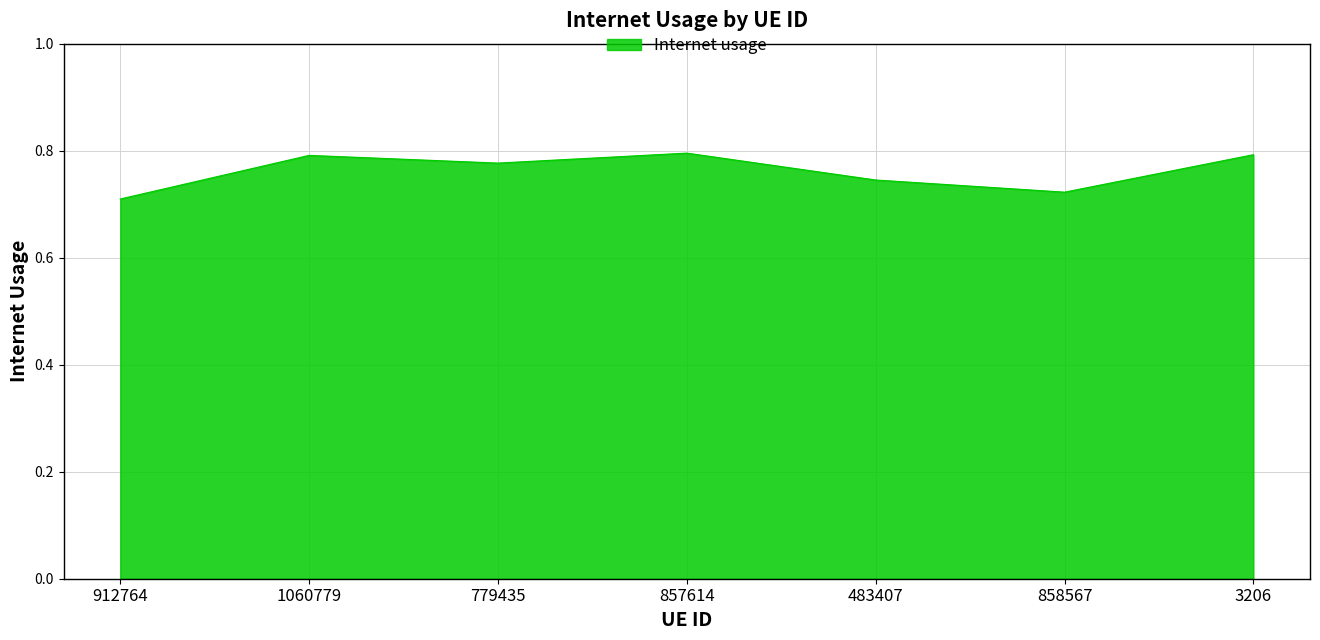

Count the values in the range 0 to 1.

7